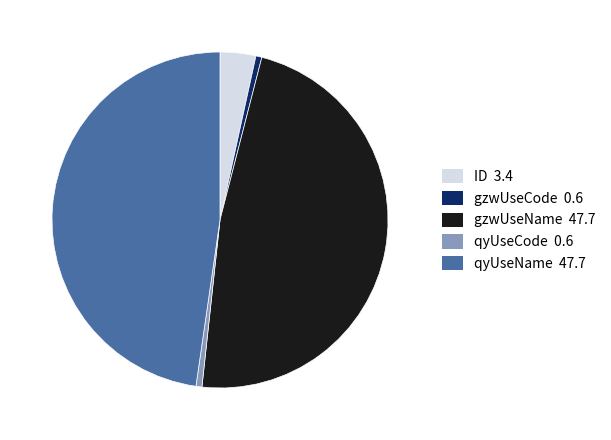

How many slices are in this pie chart?

5